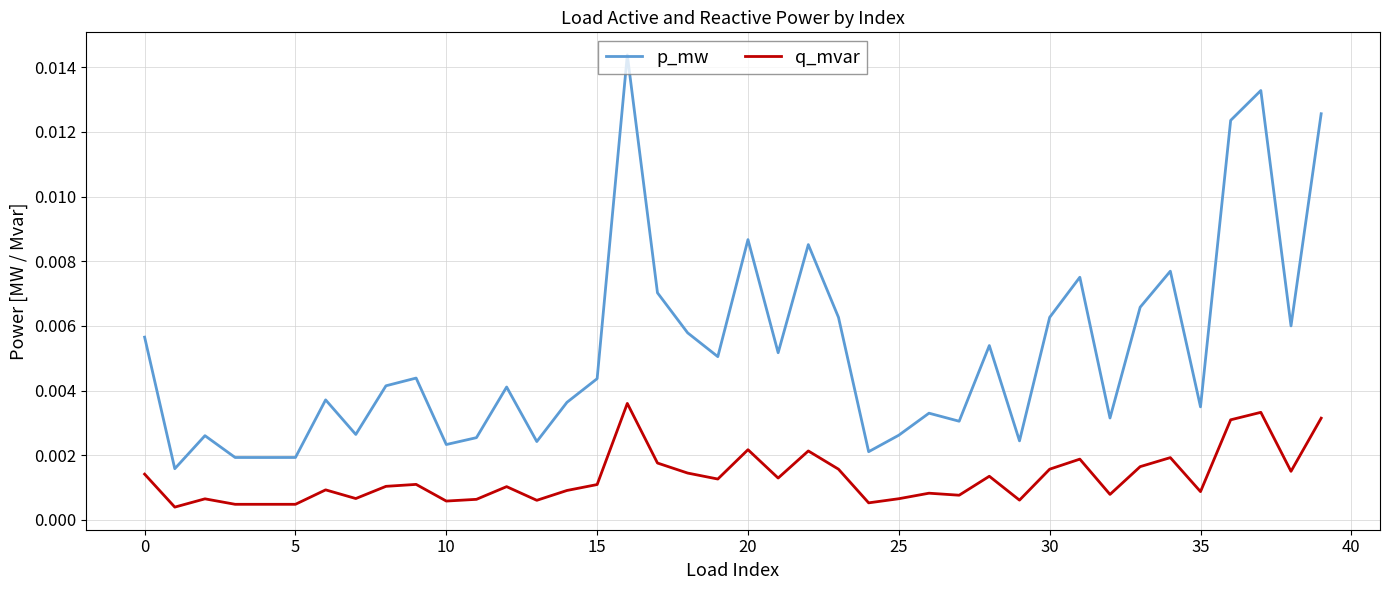

Which series has the largest range (max minus min)?

p_mw